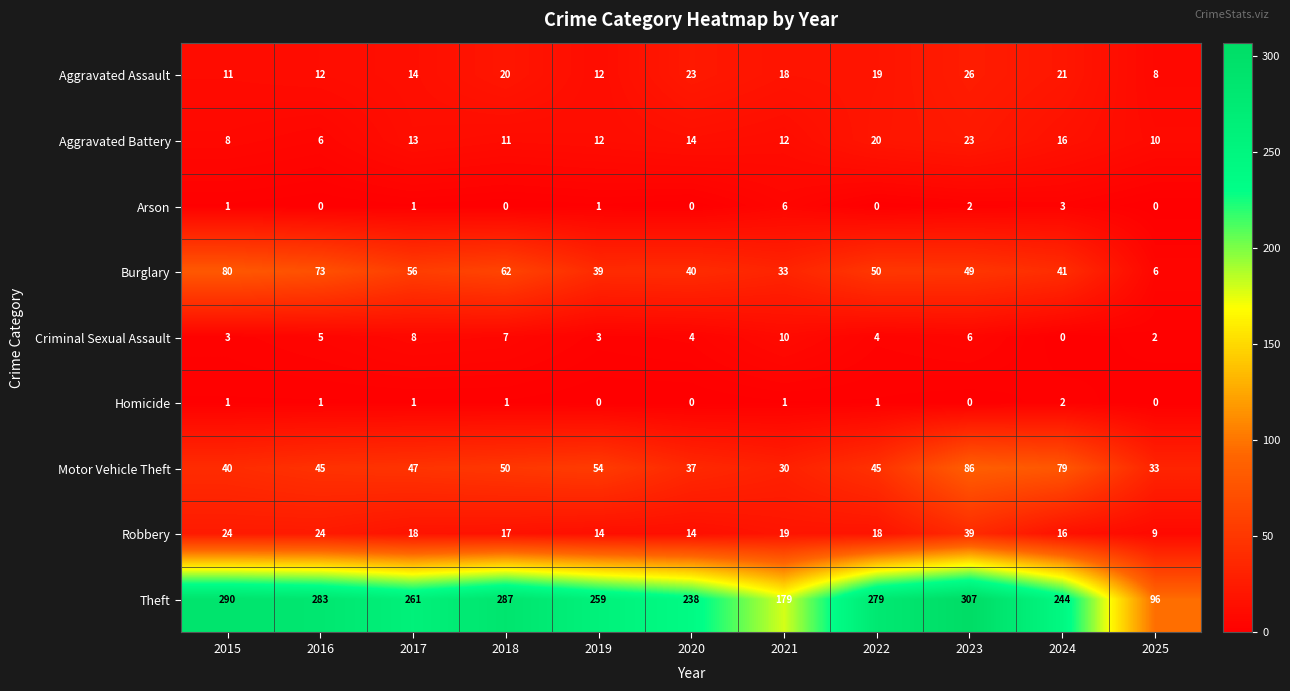

What is the maximum value shown in the chart?

307